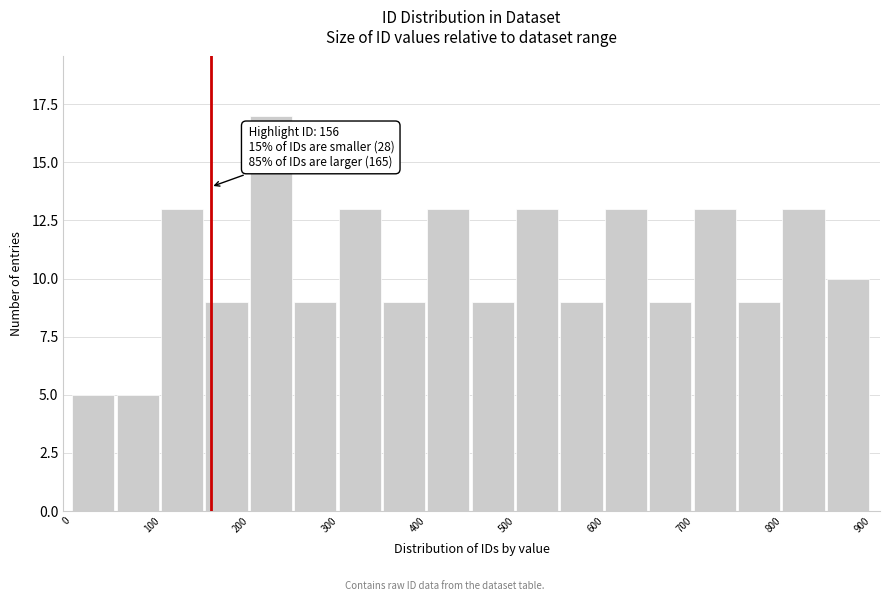

Over which range of the x-axis is the bar tallest?

200 to 250